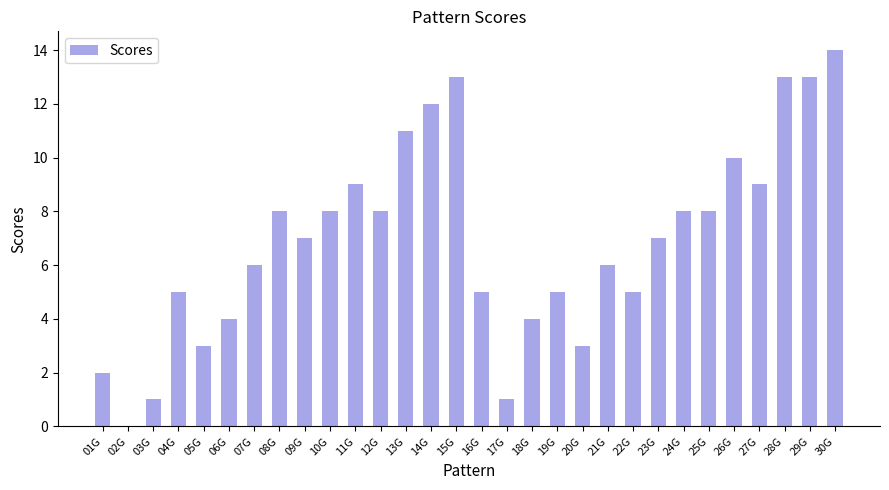

Reading left to right, transcribe all the data shown in this chart.

2	0	1	5	3	4	6	8	7	8	9	8	11	12	13	5	1	4	5	3	6	5	7	8	8	10	9	13	13	14